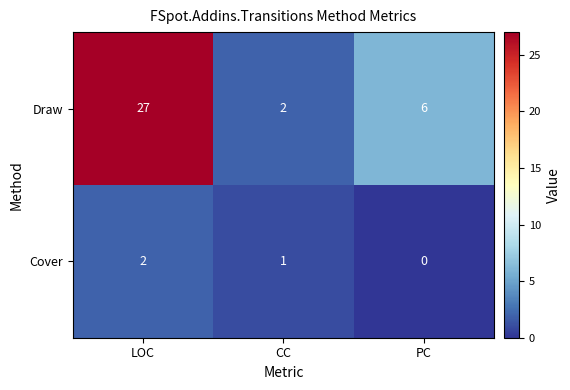

The value of Draw at PC is 6. True or false?

True